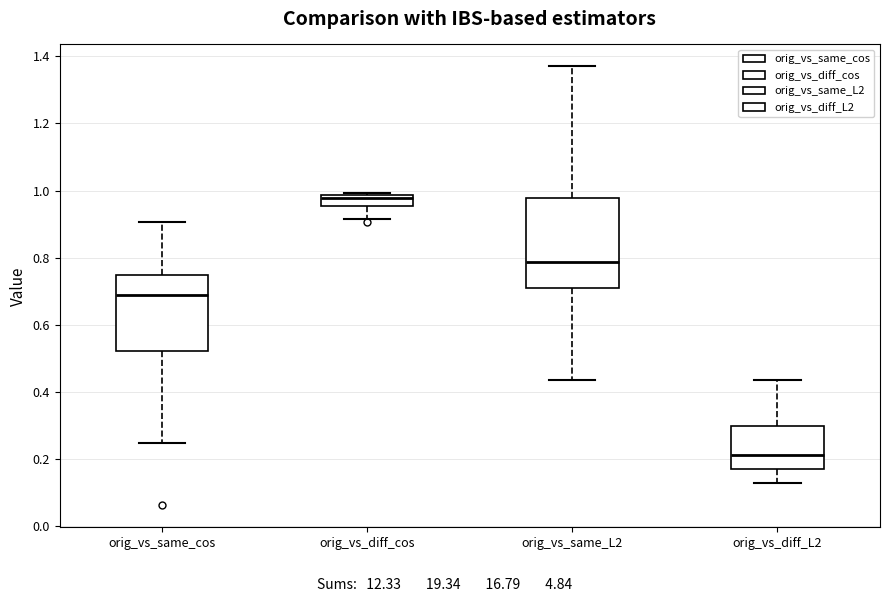

Reading left to right, read every box against the y-axis: the position of its median line, the range the box covers, and the ends of its whiskers. The values are not printed on the chart, so give them approximately, as read against the axis.

orig_vs_same_cos: median 0.68, box 0.52 to 0.74, whiskers 0.24 to 0.90
orig_vs_diff_cos: median 0.98 (just below the box's upper edge), box 0.96 to 0.98, whiskers 0.92 to 1.00
orig_vs_same_L2: median 0.78, box 0.70 to 0.98, whiskers 0.44 to 1.38
orig_vs_diff_L2: median 0.22, box 0.16 to 0.30, whiskers 0.12 to 0.44